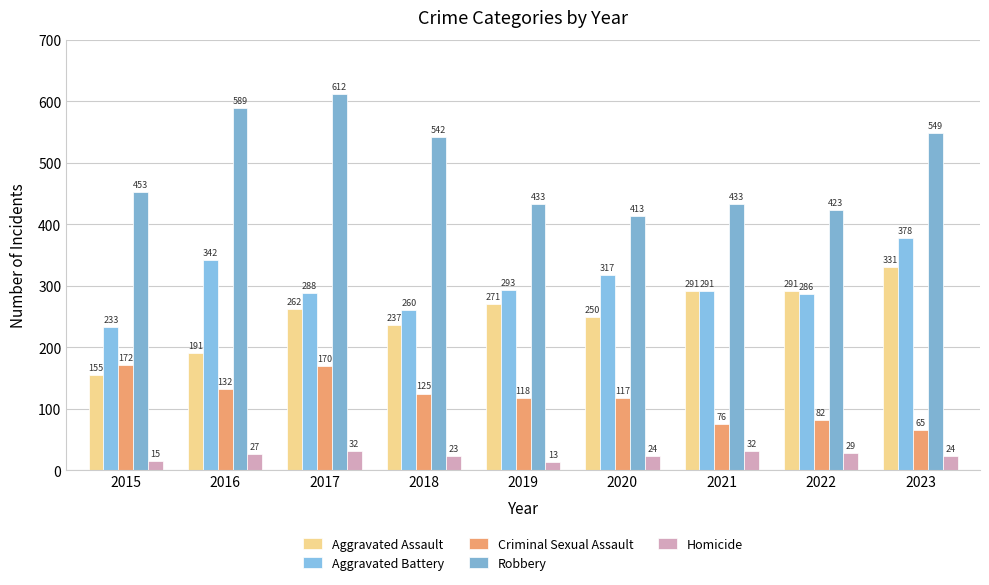

What is the approximate value of Aggravated Battery at 2019?

293